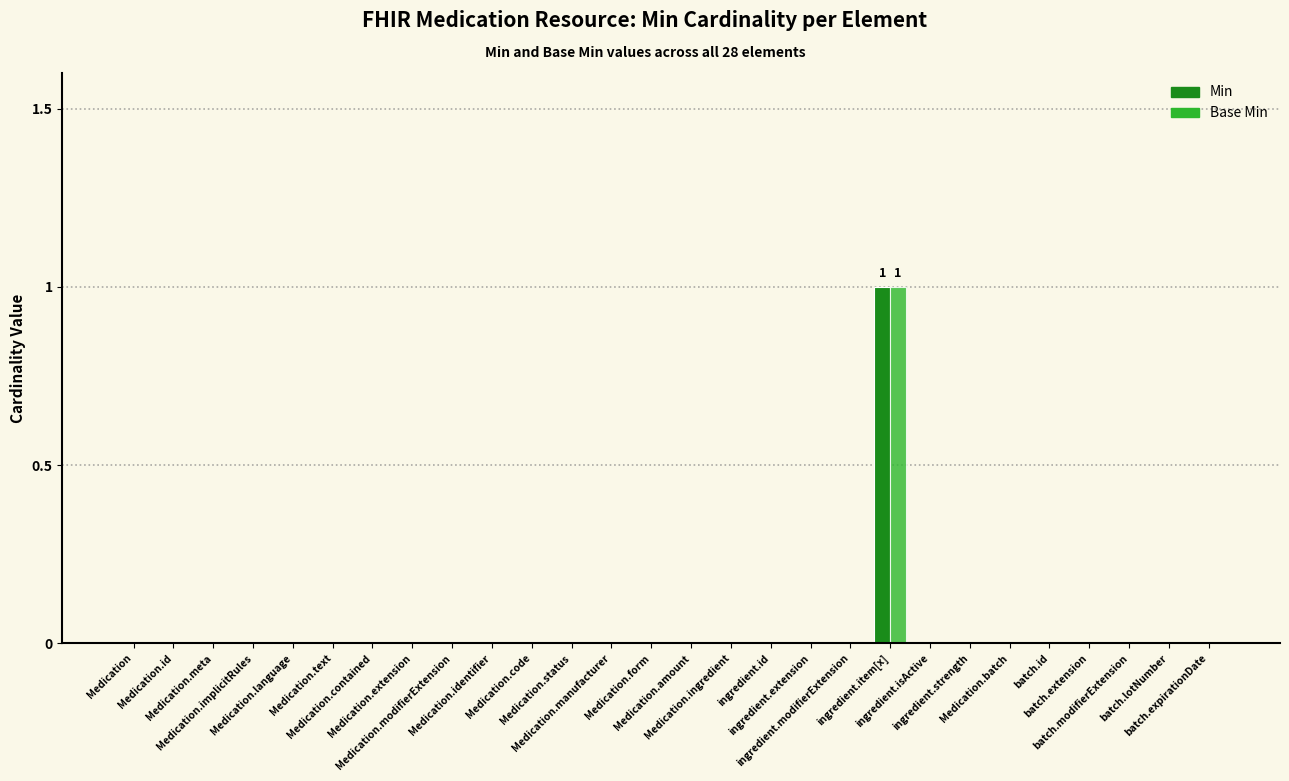

Between Medication.amount and batch.modifierExtension, which is larger?

Medication.amount